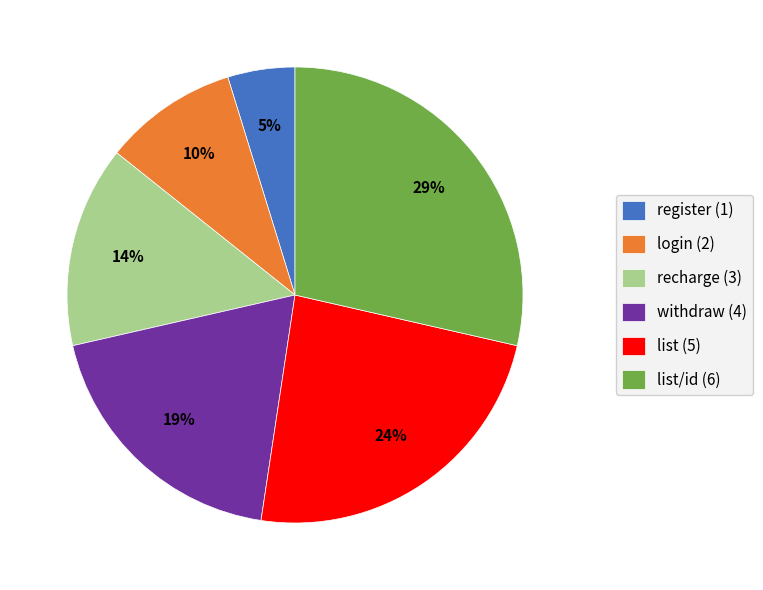

Count the number of slices in the pie.

6